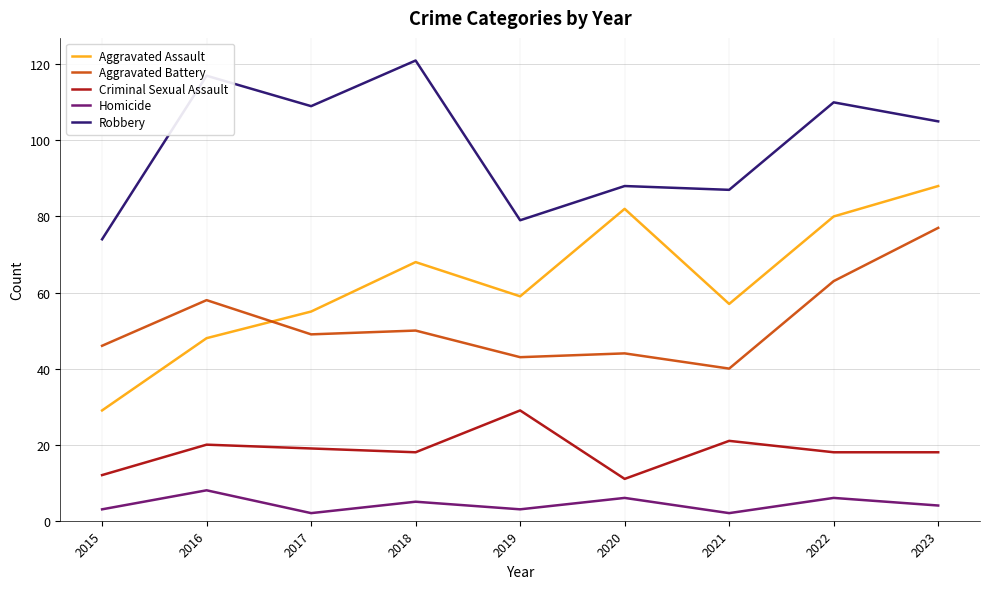

How many lines are shown in the chart?

5